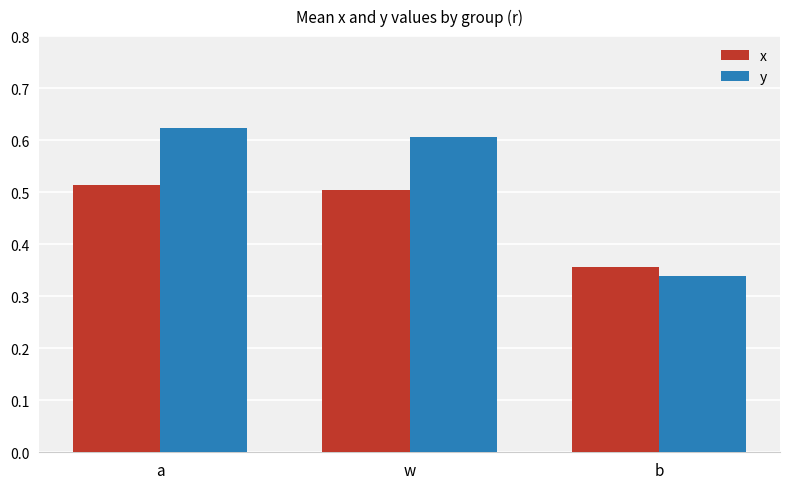

What is the sum of all y values?

1.6